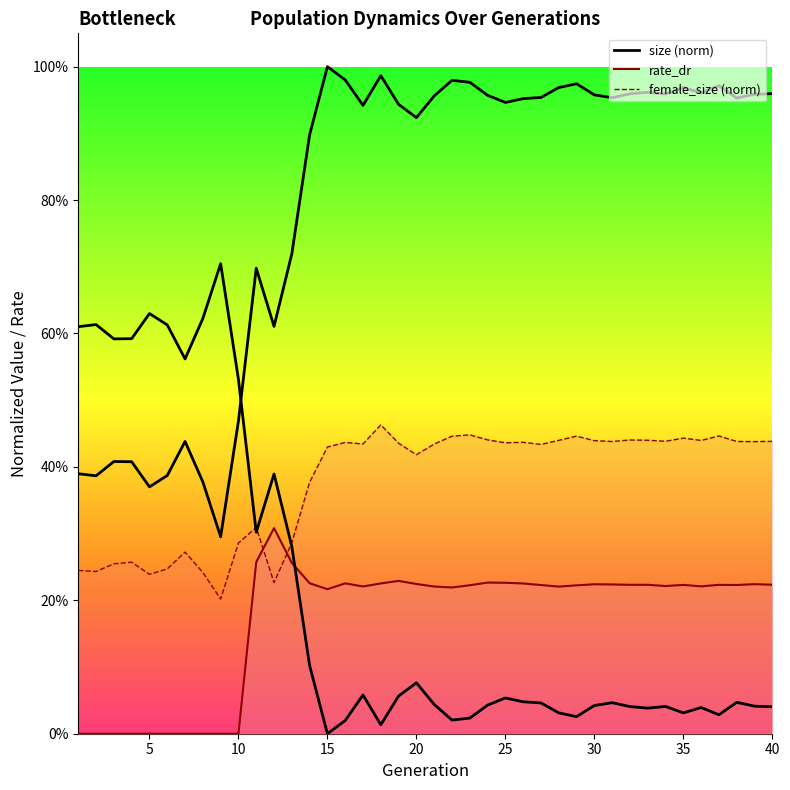

The female_size_line series shows 0.5 at 12. True or false?

False